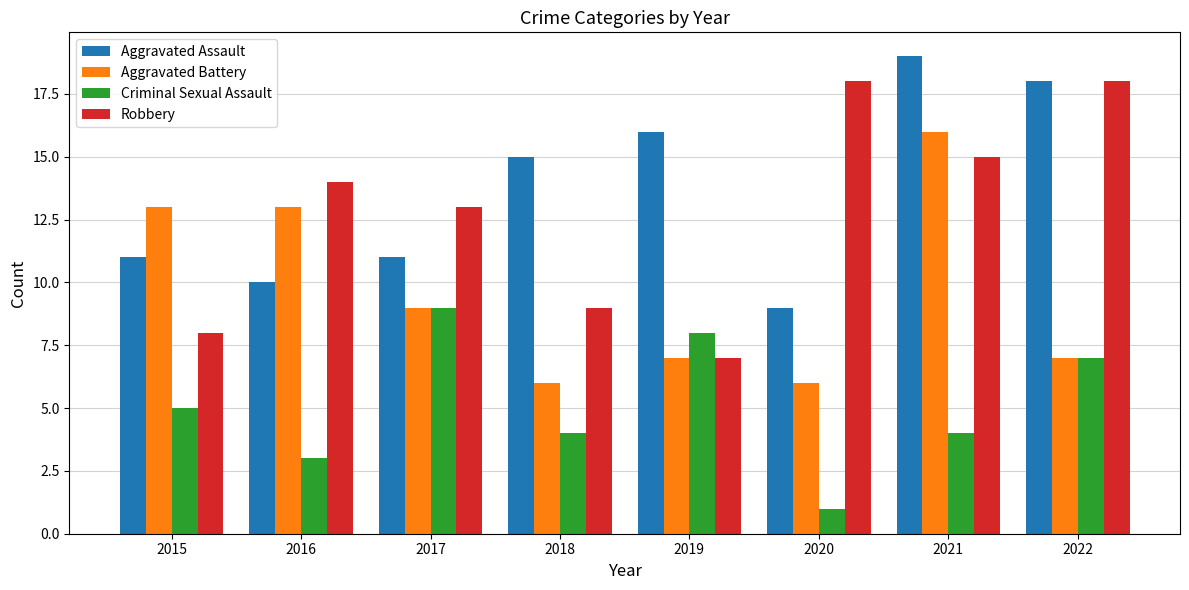

Which category has the lowest value across all series?

2020